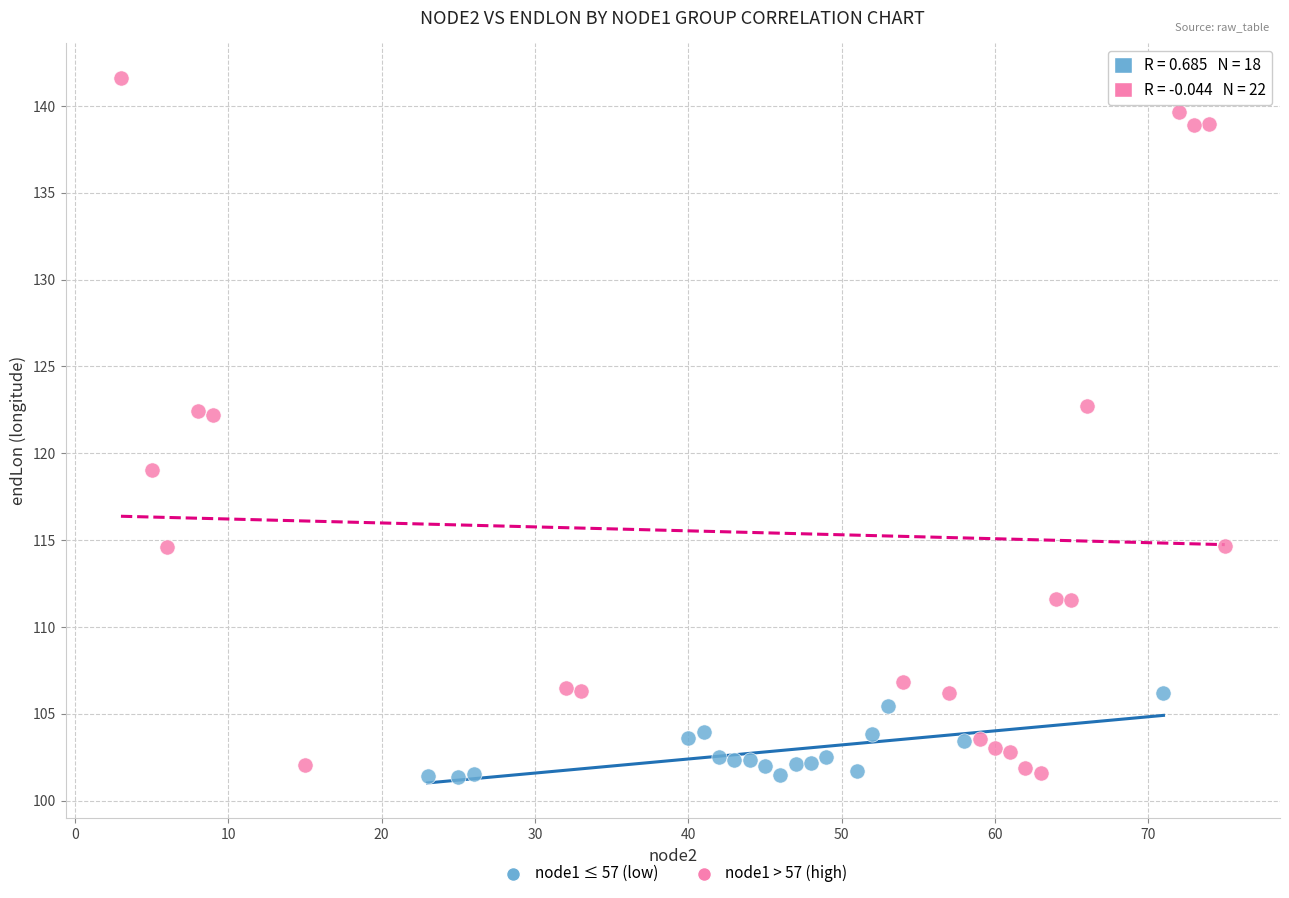

Which series contains the highest Y value?

node1 > 57 (high)